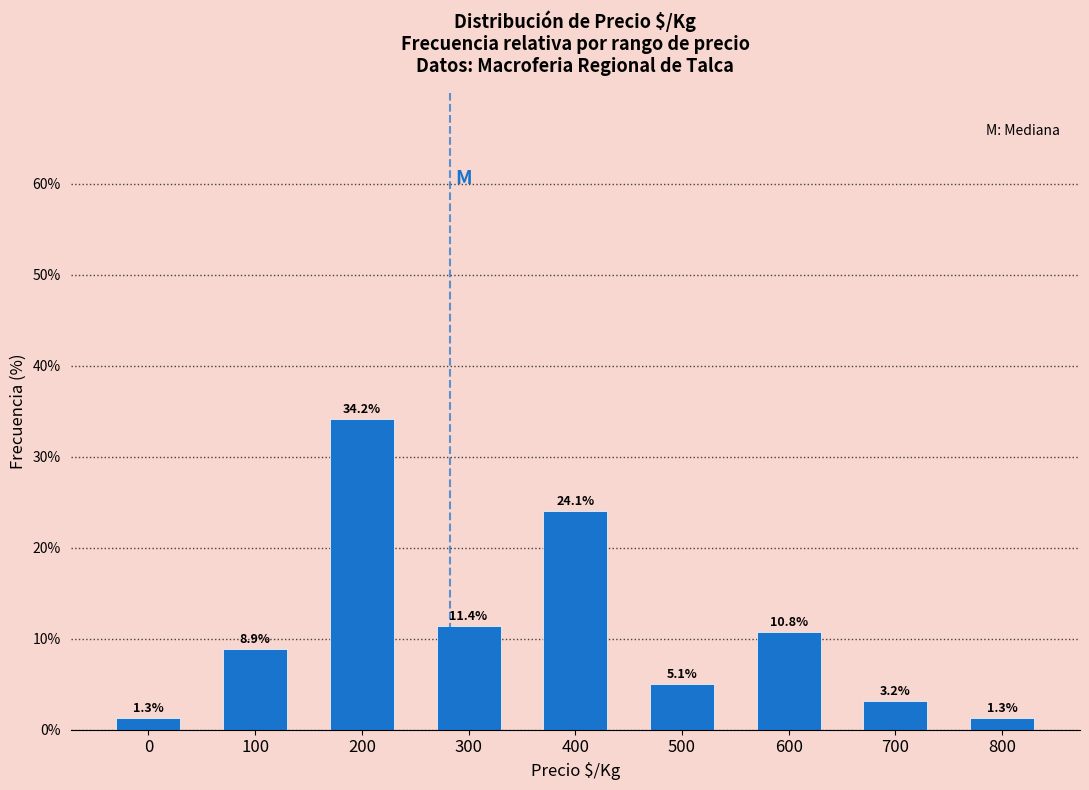

Reading left to right, what are all the values shown in this chart?

1.3	8.9	34.2	11.4	24.1	5.1	10.8	3.2	1.3